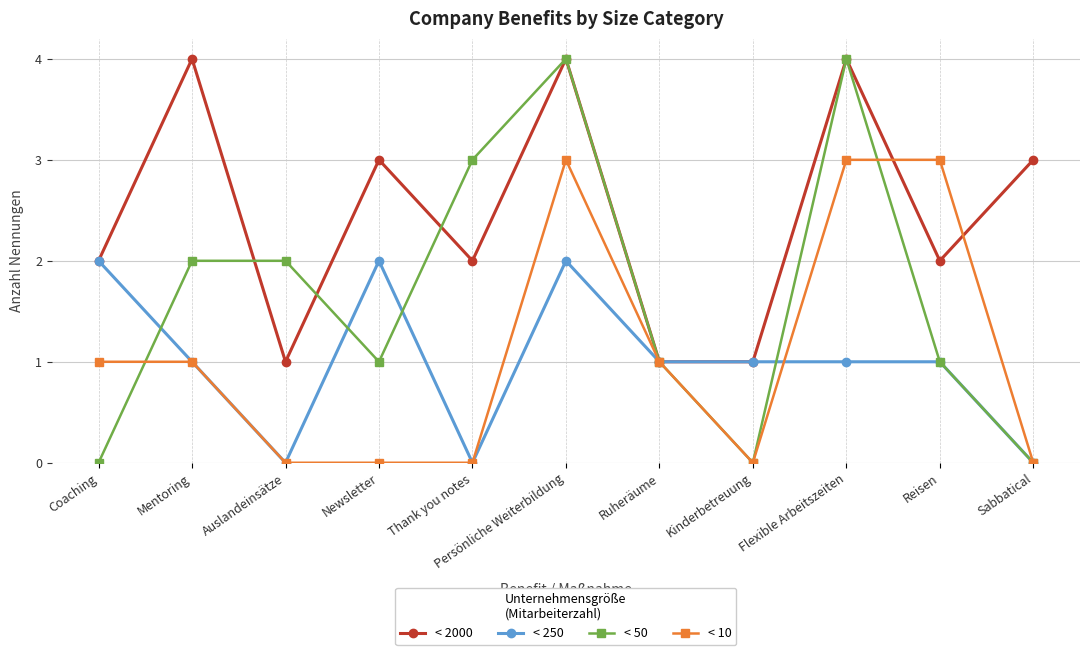

Is this an area chart (filled region under the line)?

No